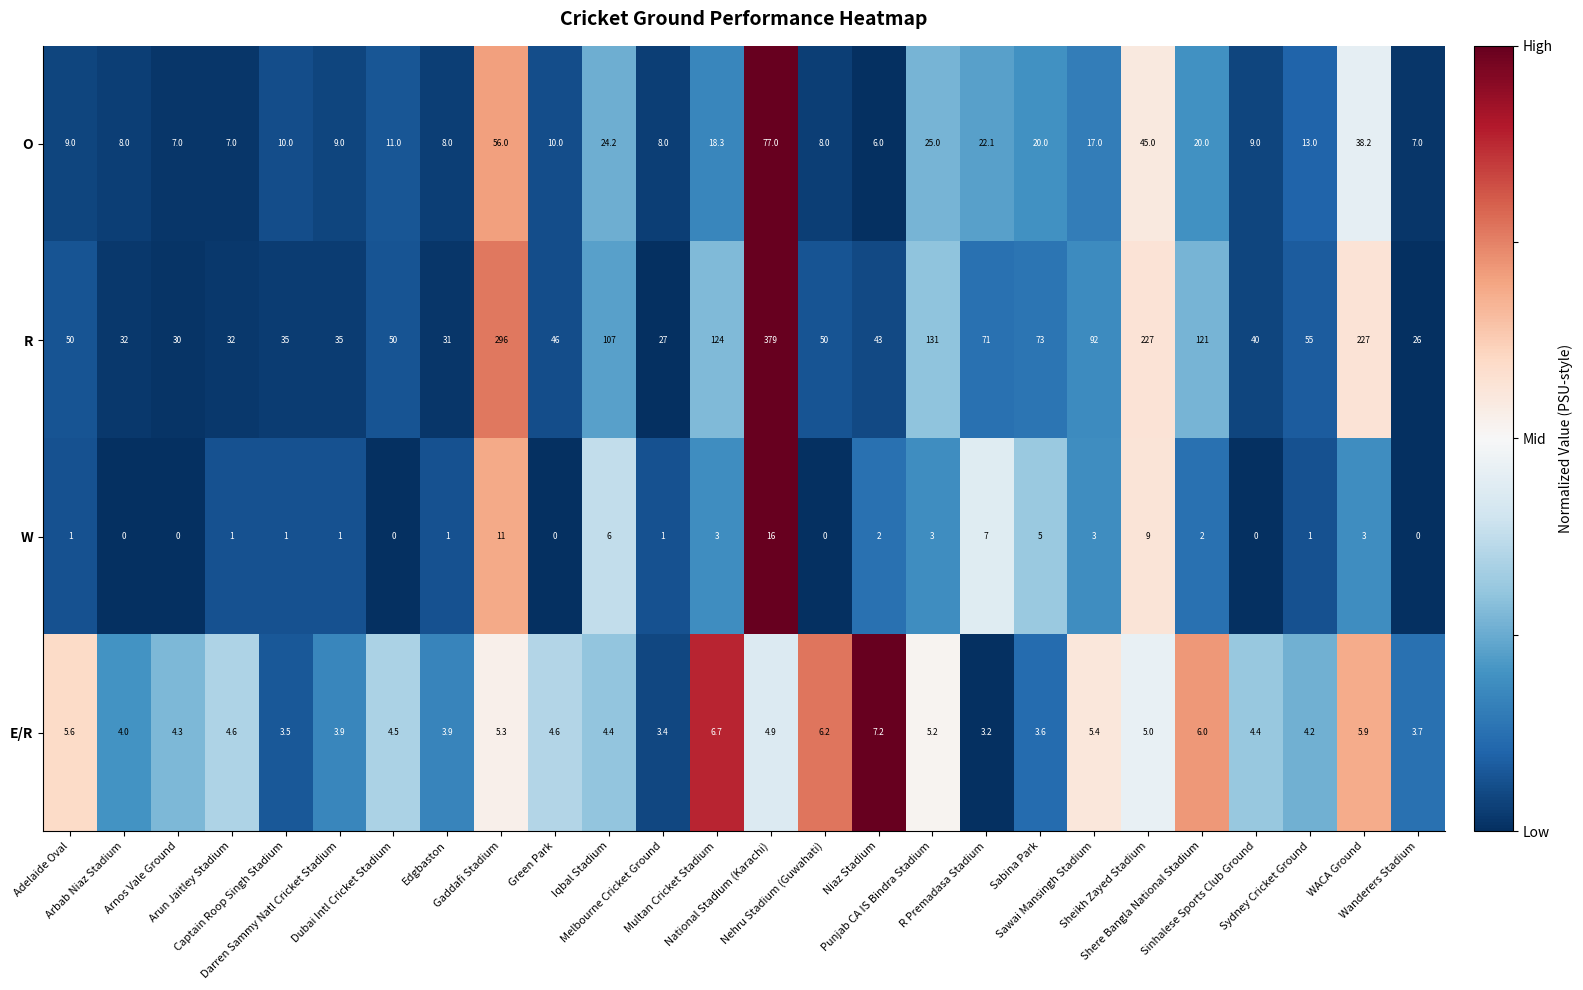

What is the difference between the maximum and second lowest values in the W series?

16.0